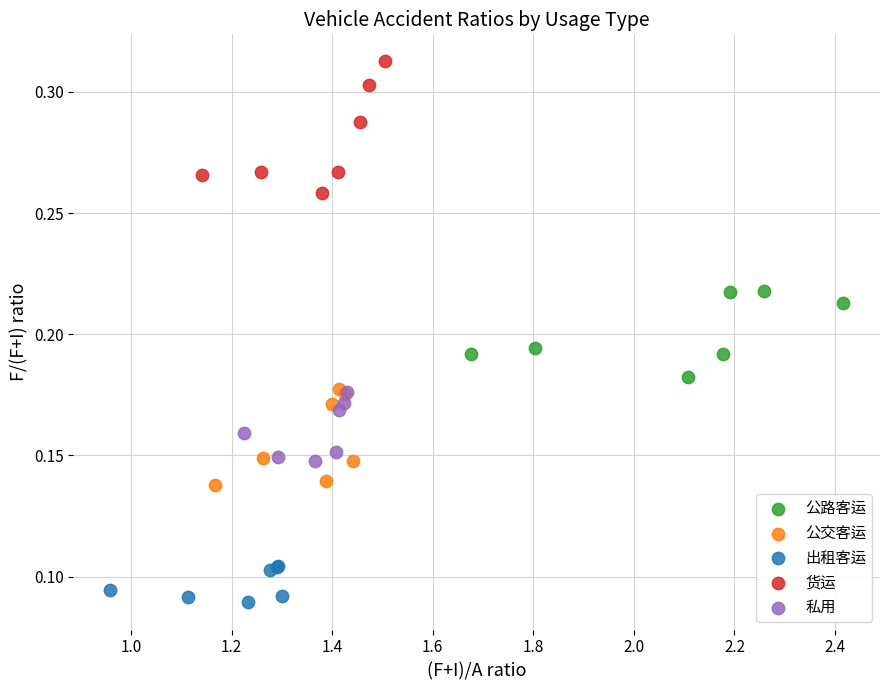

Which series contains the highest Y value?

货运